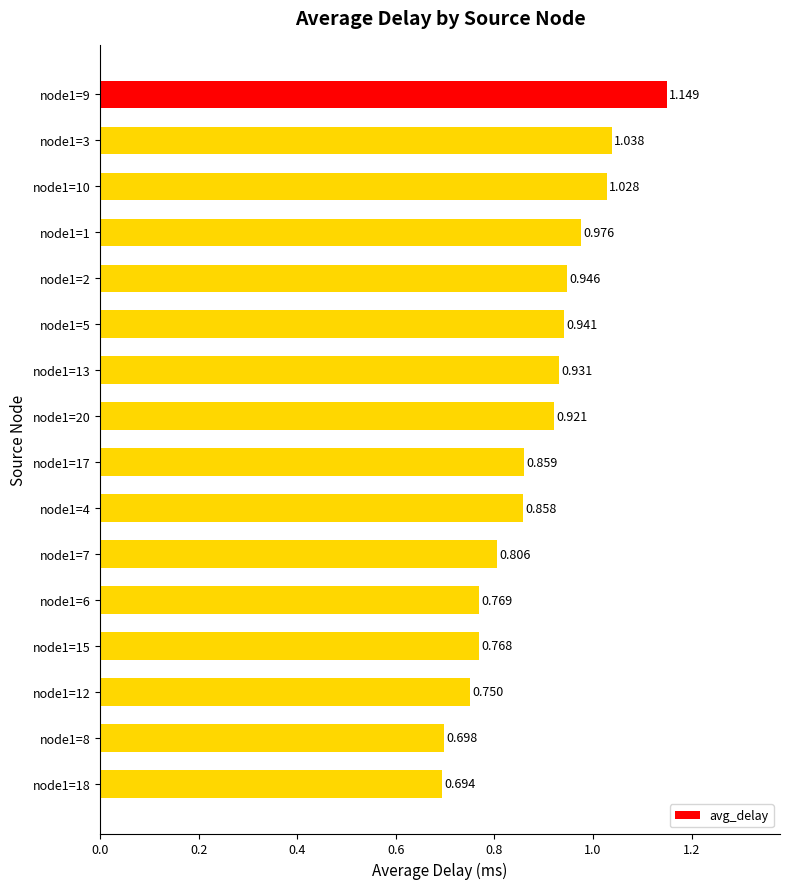

Count the number of categories in the chart.

16